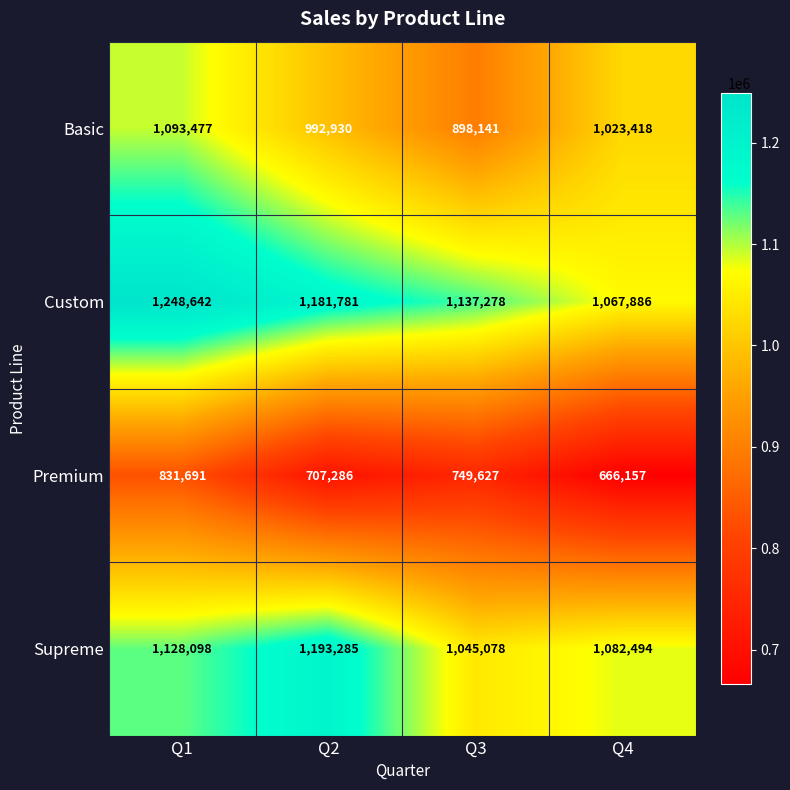

Reading right to left, what are all the values shown in this chart?

Basic: 1023418	898141	992930	1093477
Custom: 1067886	1137278	1181781	1248642
Premium: 666157	749627	707286	831691
Supreme: 1082494	1045078	1193285	1128098